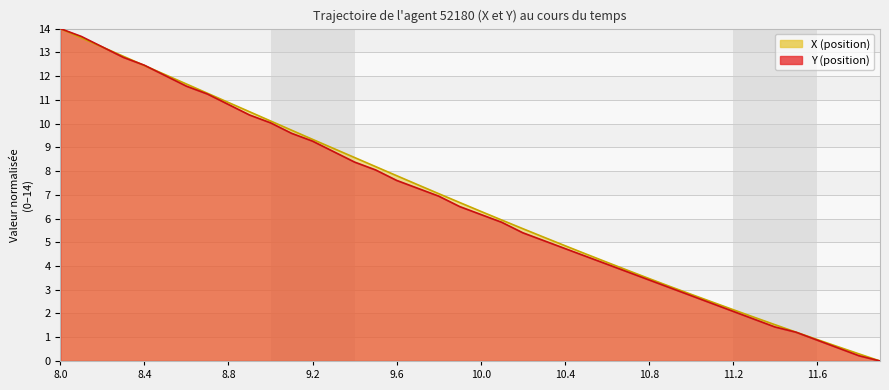

What is the sum of all Y values?

263.9